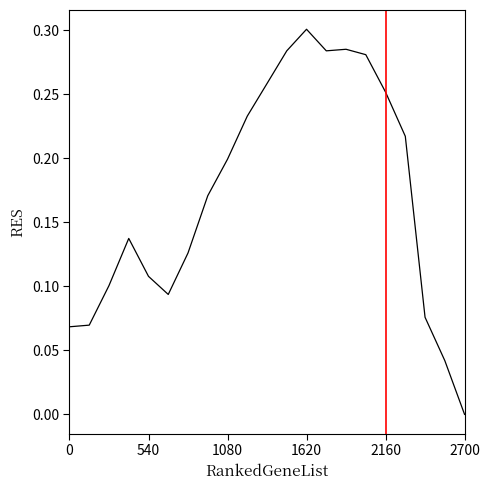

Which category has the highest value across all series?

1620